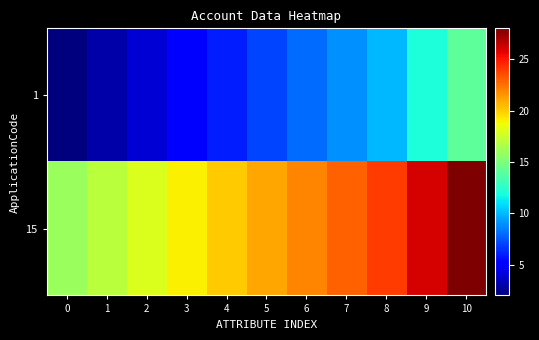

What is the spread (max minus min) of values at 8?

14